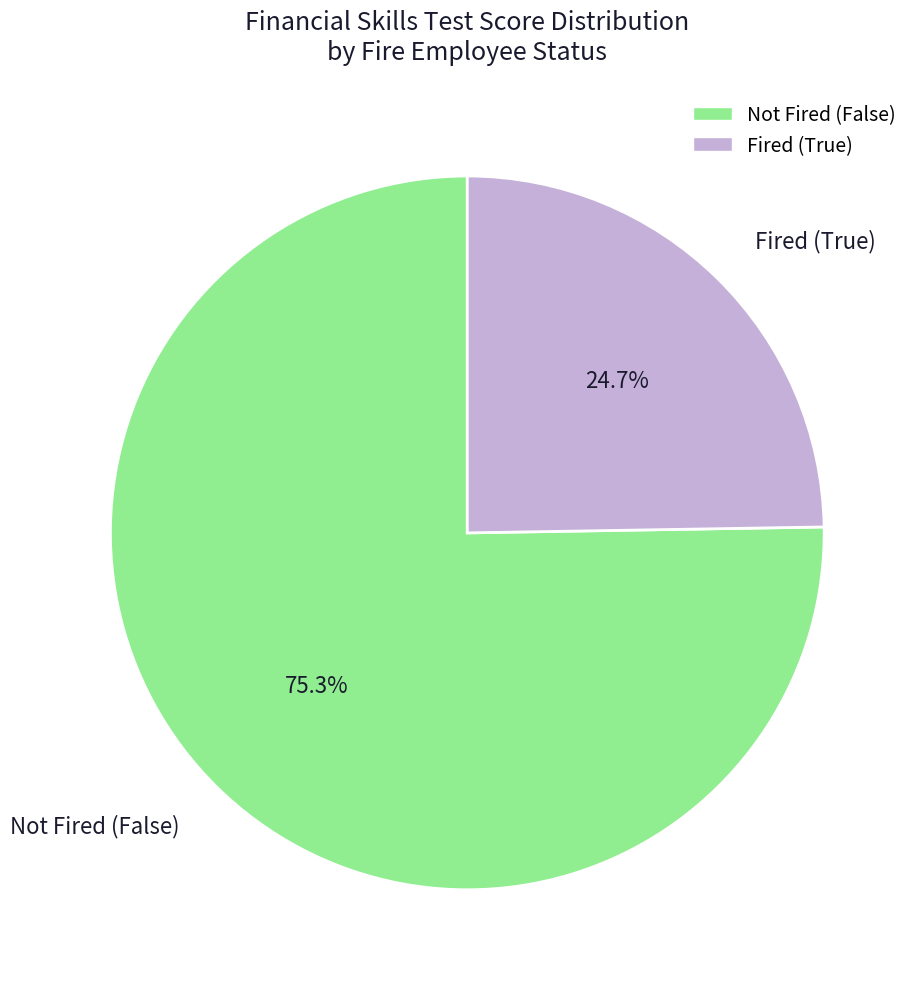

Rank the categories by value from highest to lowest.

Not Fired (False), Fired (True)